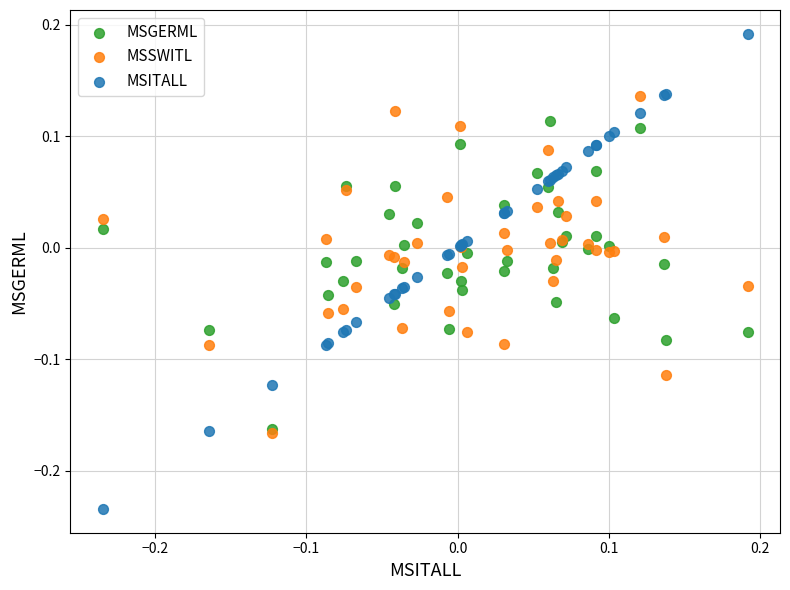

What are all the series names shown in the legend?

MSGERML, MSSWITL, MSITALL